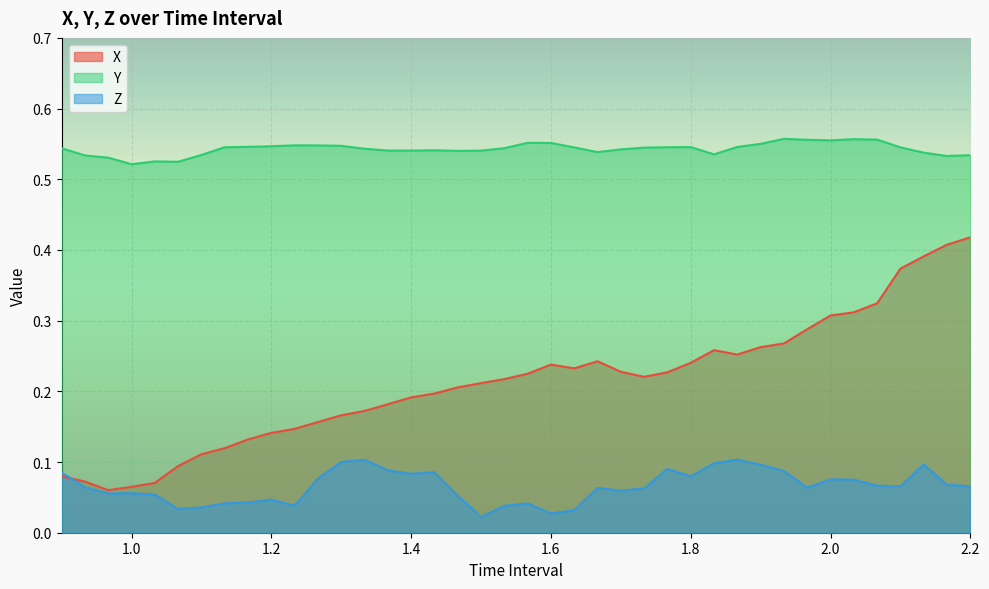

The value of X at 1.166666666666667 is 0.2. True or false?

False